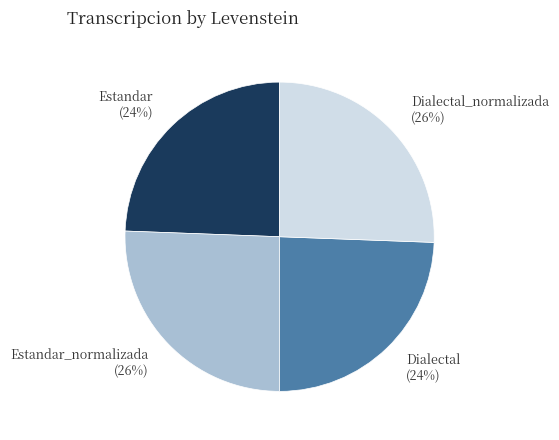

How many segments does this pie chart have?

4